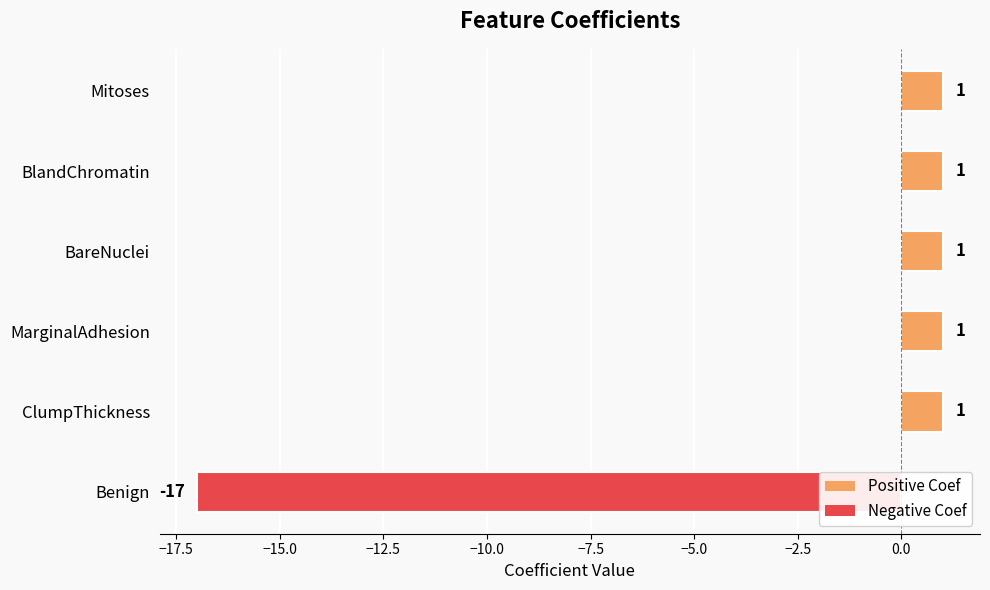

The chart shows a value of 2 at BlandChromatin. True or false?

False